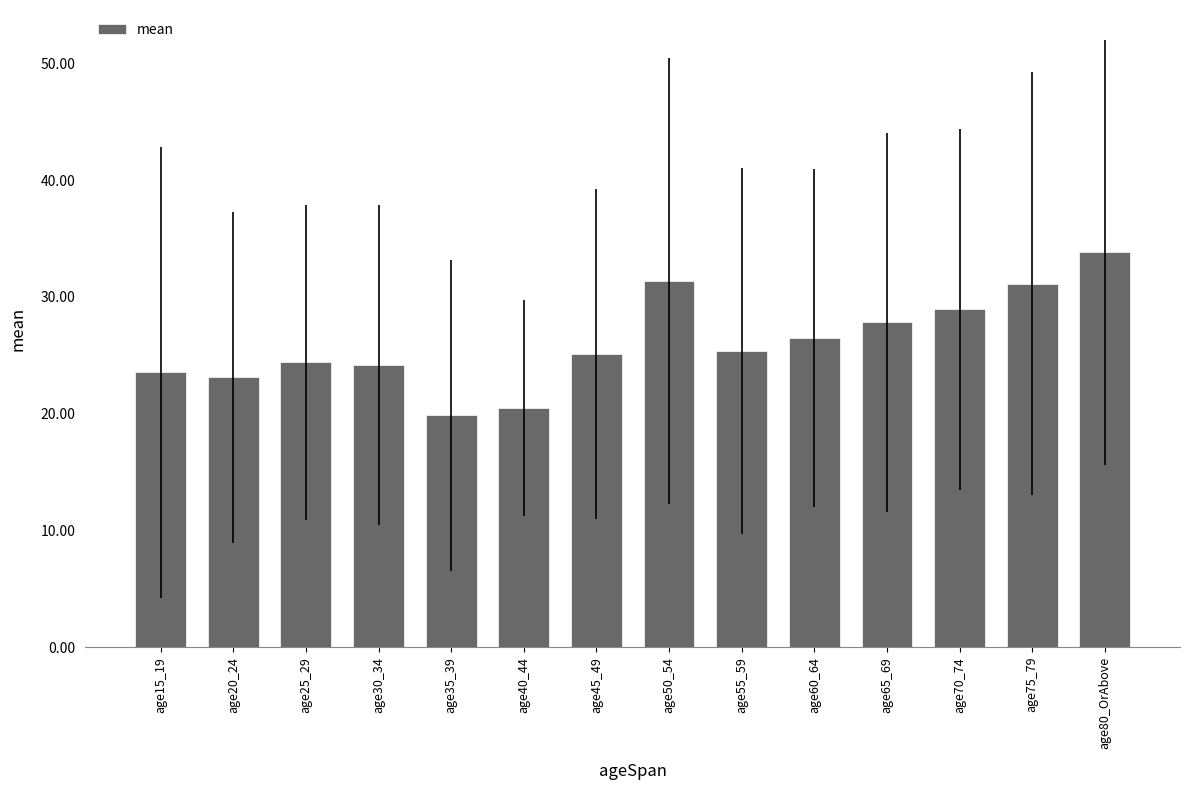

The value at age65_69 is 27.8. True or false?

True